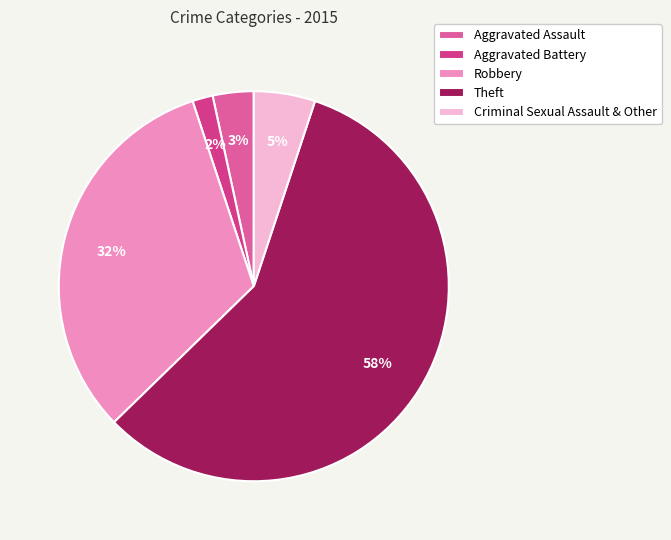

To the nearest percent, what portion does Criminal Sexual Assault & Other represent?

5%